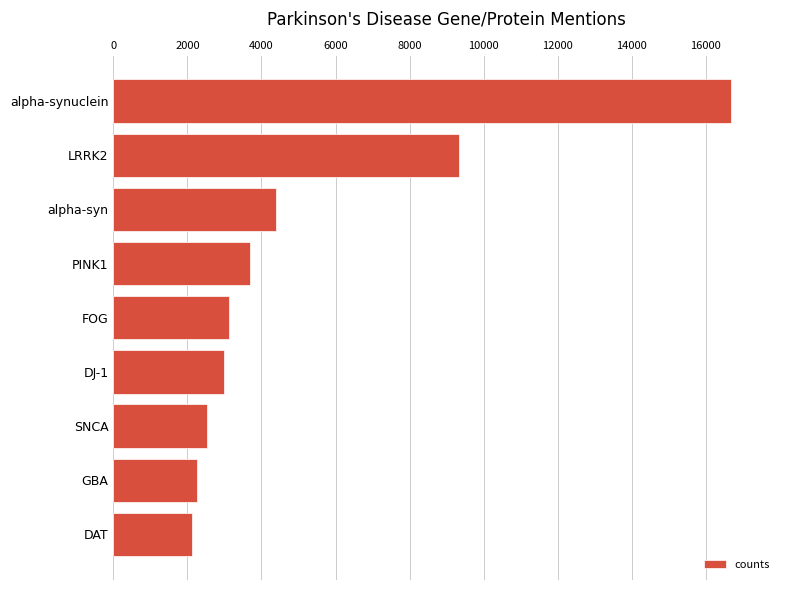

What is the change in value from alpha-synuclein to FOG?

-13537